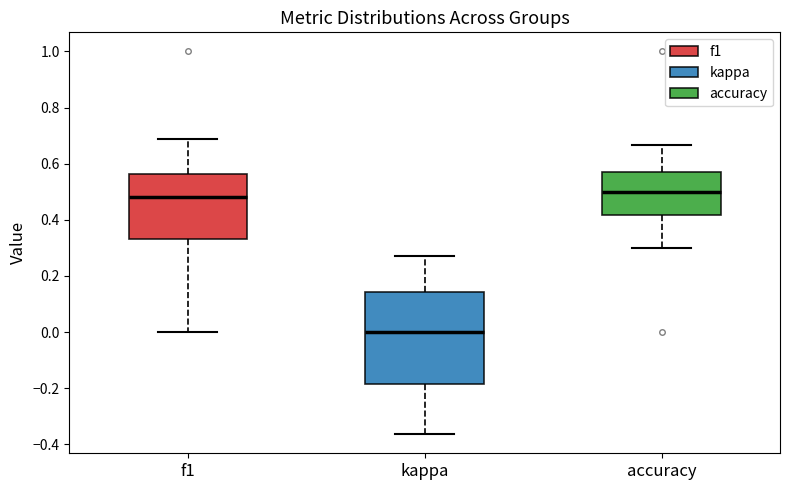

Reading left to right, read every box against the y-axis: the position of its median line, the range the box covers, and the ends of its whiskers. The values are not printed on the chart, so give them approximately, as read against the axis.

f1: median 0.48, box 0.34 to 0.56, whiskers 0.00 to 0.68
kappa: median 0.00, box -0.18 to 0.14, whiskers -0.36 to 0.28
accuracy: median 0.50, box 0.42 to 0.58, whiskers 0.30 to 0.66